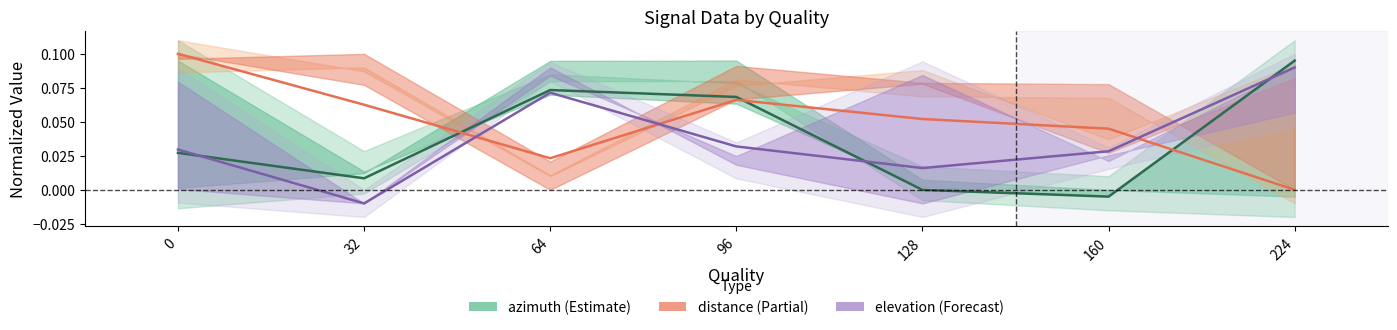

What is the difference between the highest and lowest values at 32?

0.1